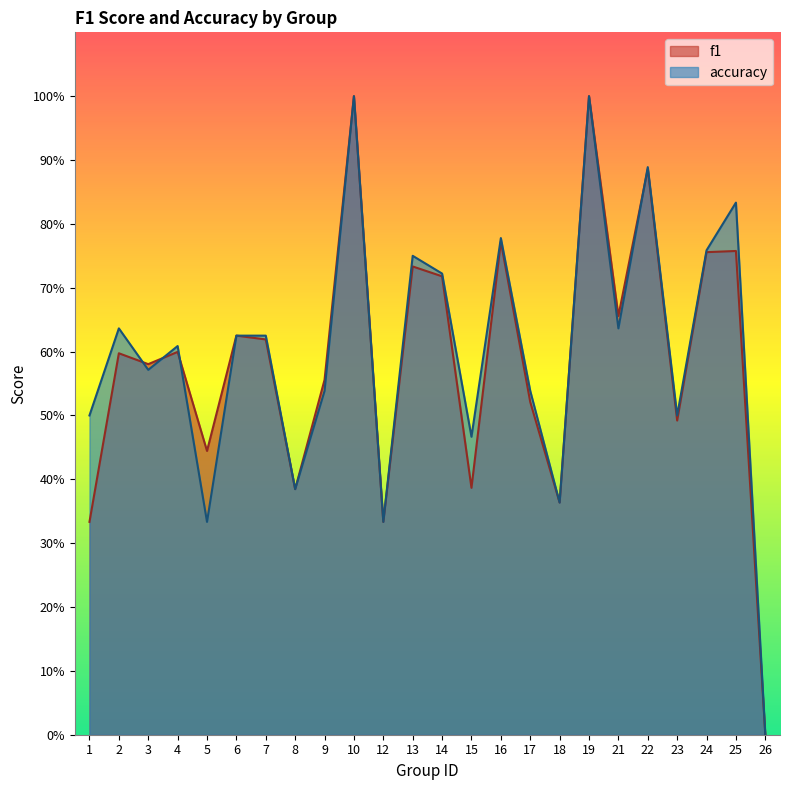

Which series has the largest range (max minus min)?

f1